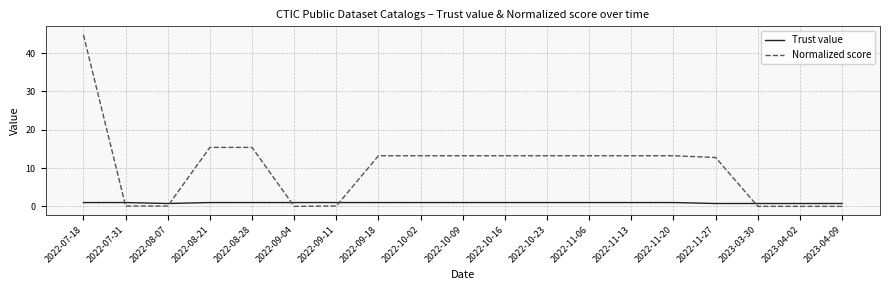

Rank the series by their maximum value, from highest to lowest.

Normalized score, Trust value